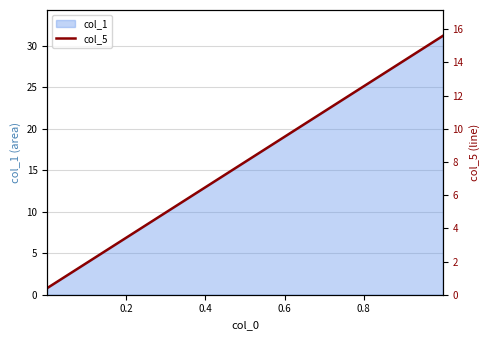

What is the highest value of the col_1 series?

31.2